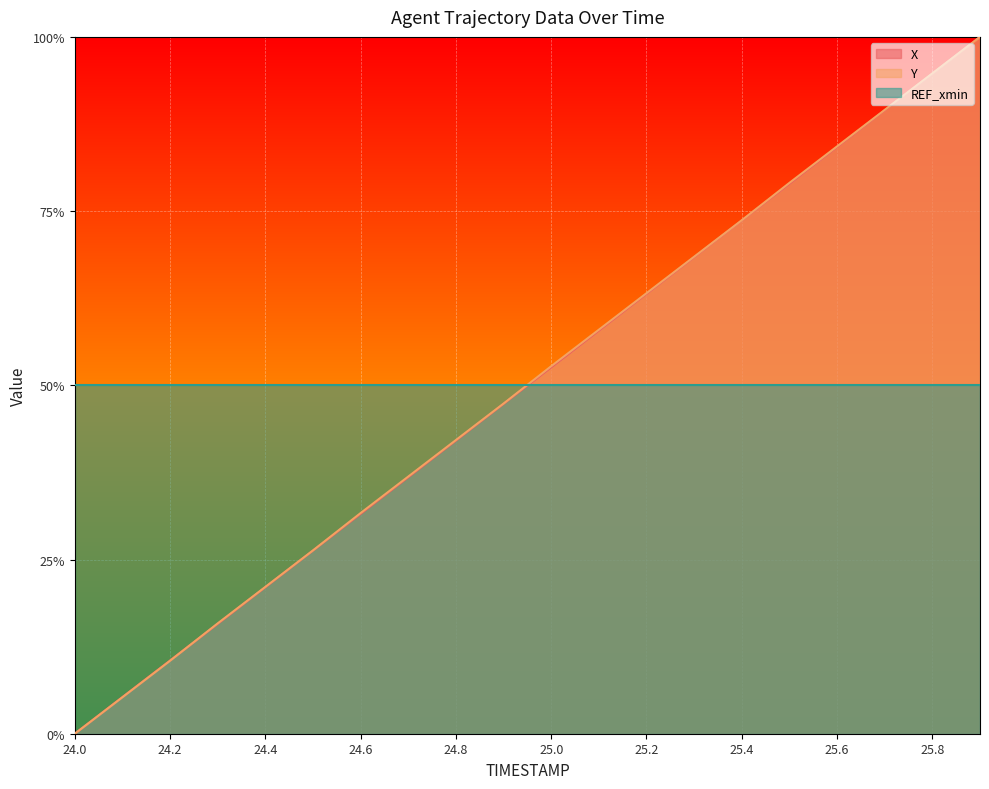

At how many categories does at least one series exceed 0?

19